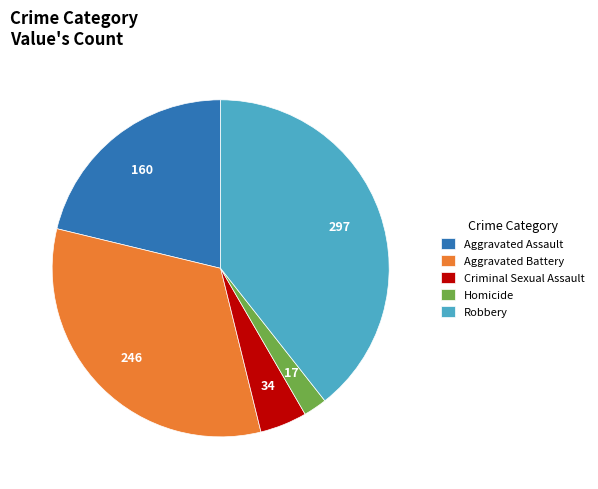

Between Aggravated Assault and Homicide, which is larger?

Aggravated Assault